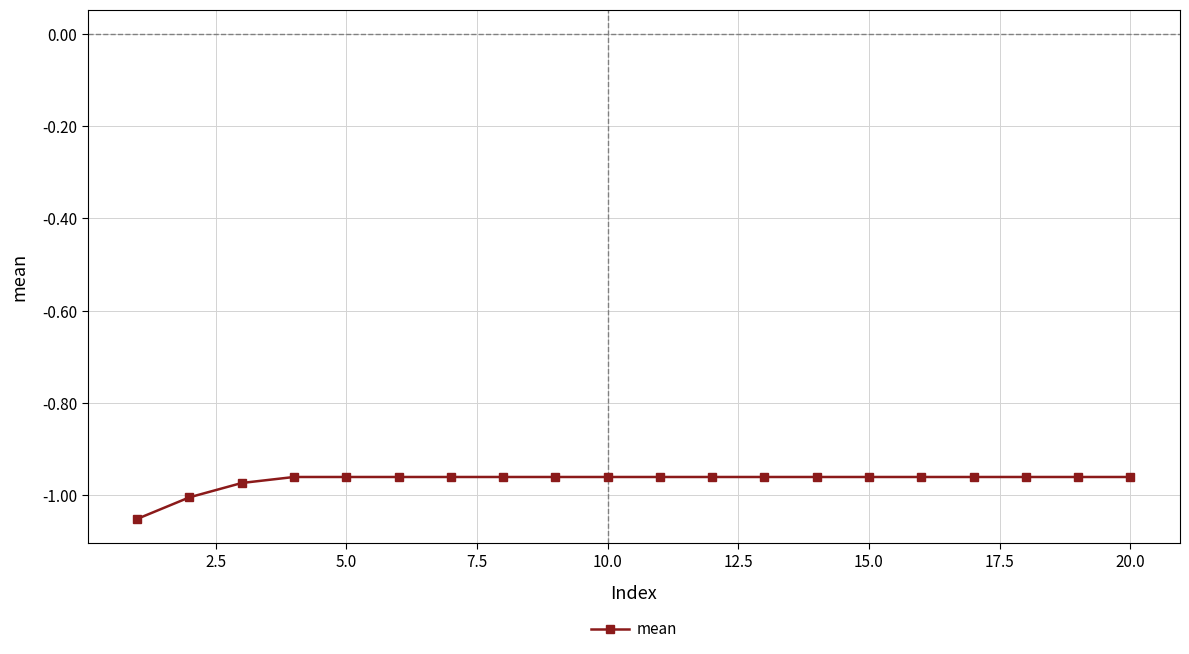

What is the sum of all values?

-19.4